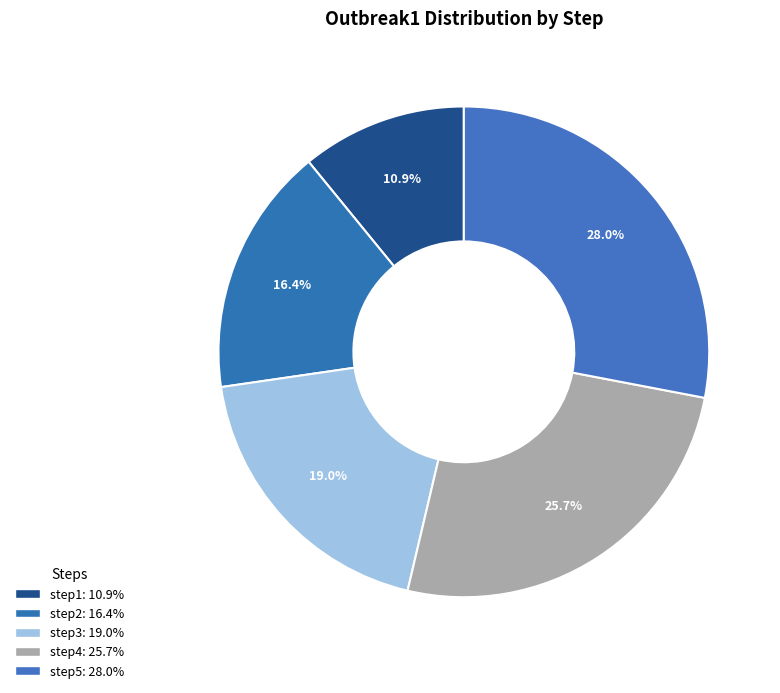

To the nearest percent, what percentage of the pie is step2?

16%